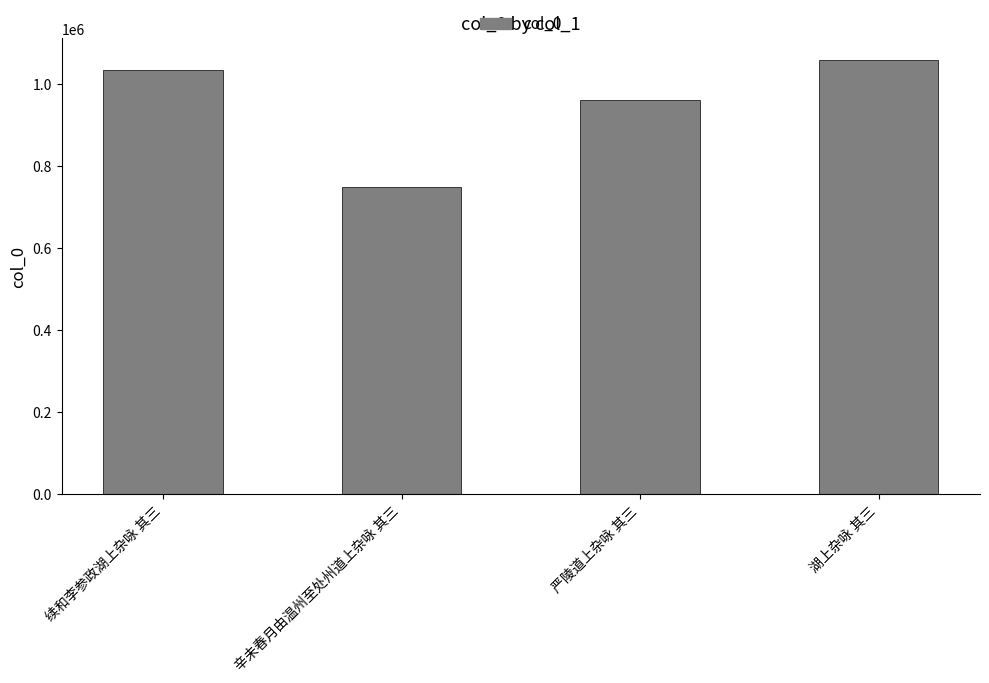

List the labels in order of value, largest first.

湖上杂咏 其三, 续和李参政湖上杂咏 其三, 严陵道上杂咏 其三, 辛未春月由温州至处州道上杂咏 其三